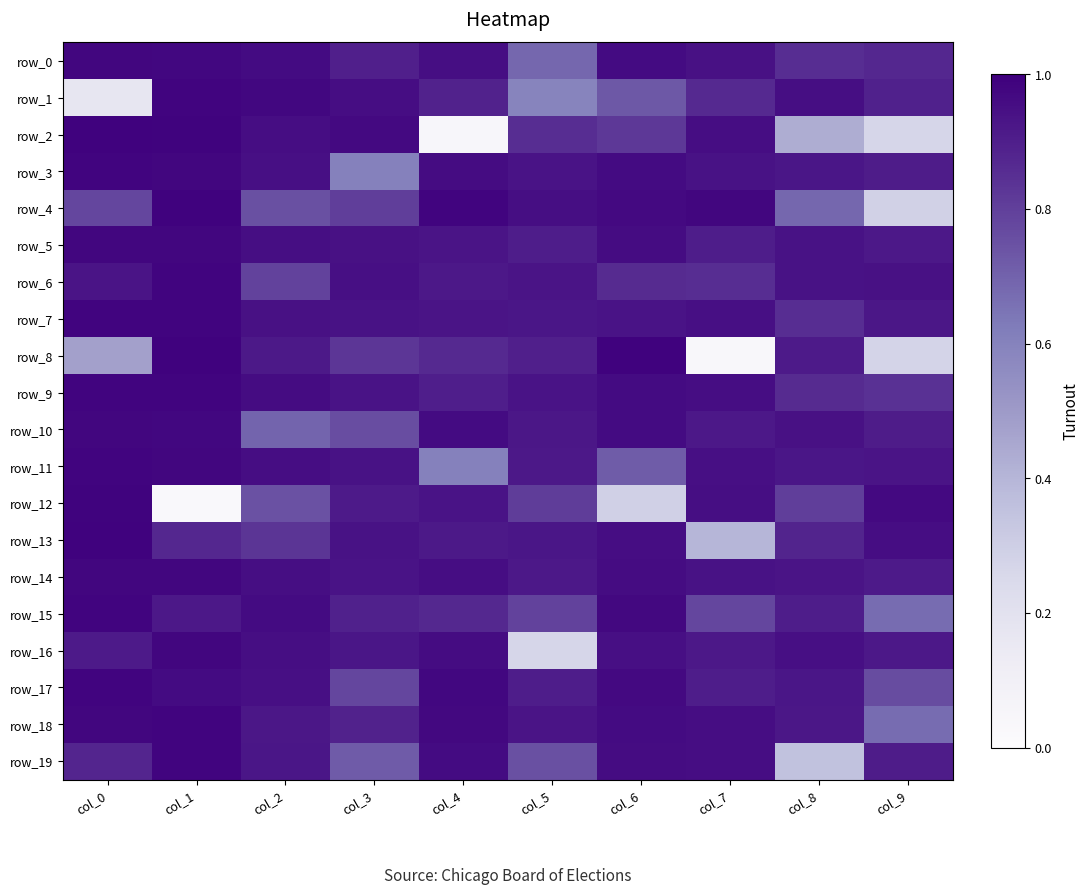

What is the maximum value shown in the chart?

1.0